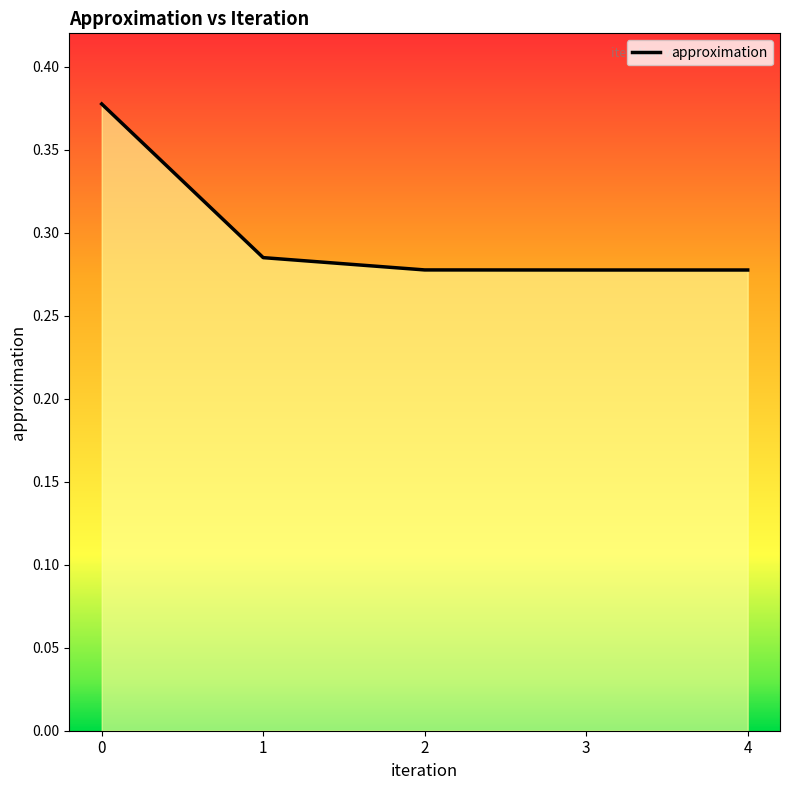

Is it true that the value at 4 is 0.5?

False